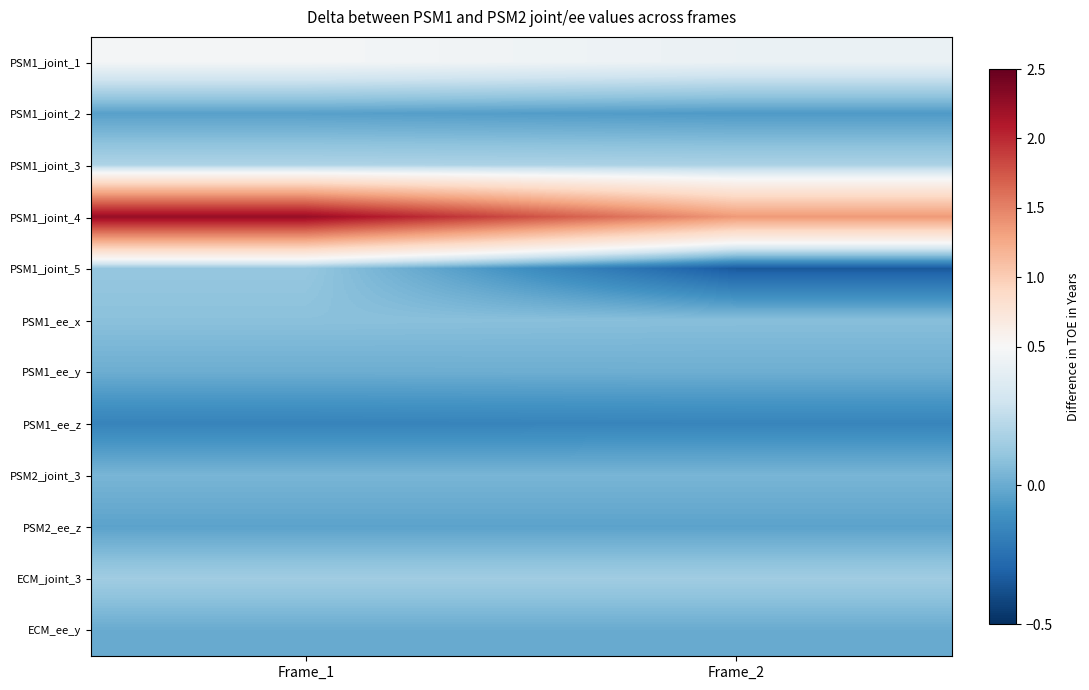

What is the difference between the highest and lowest values at Frame_1?

2.4